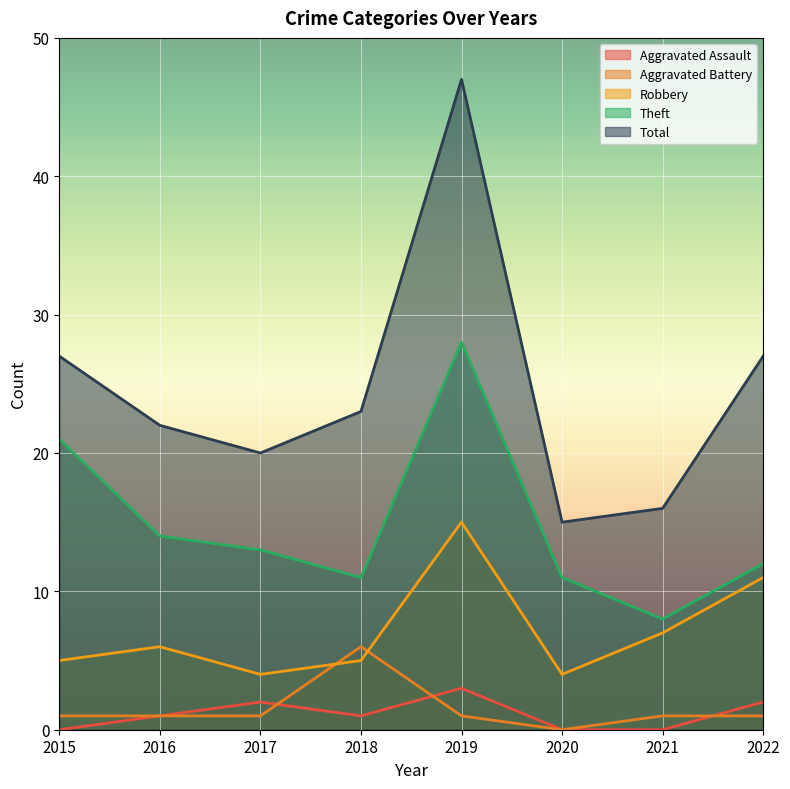

Rank the categories by Aggravated Battery value from lowest to highest.

2020, 2015, 2016, 2017, 2019, 2021, 2022, 2018